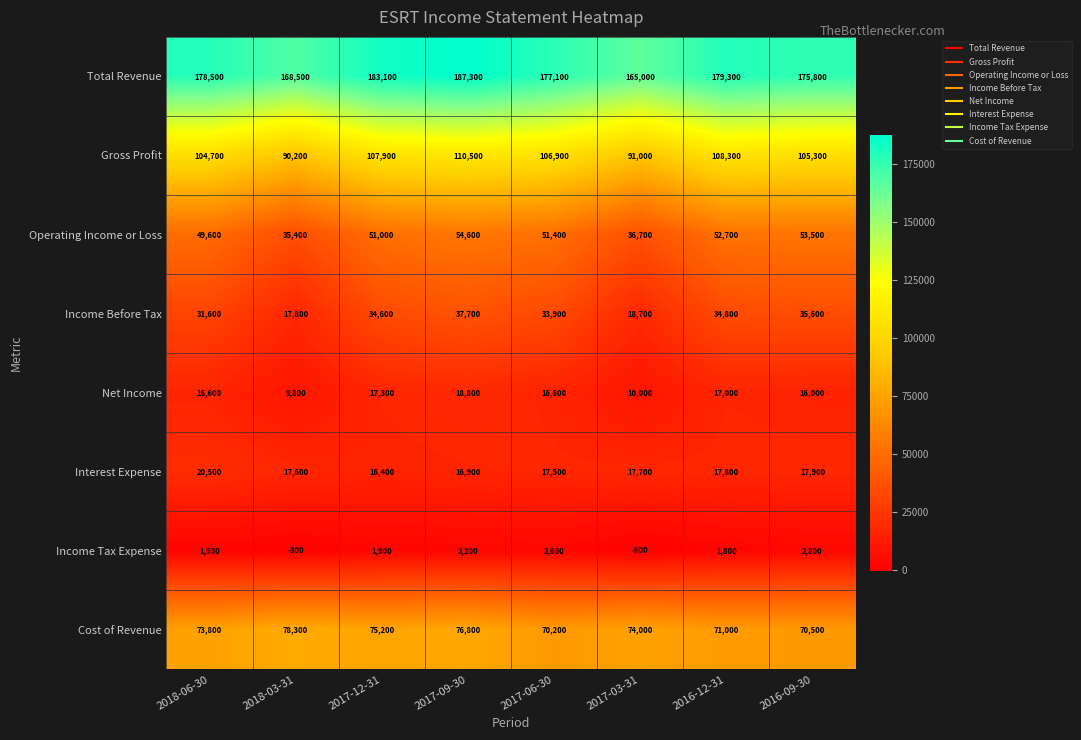

At which category is the sum across all series the highest?

2017-09-30